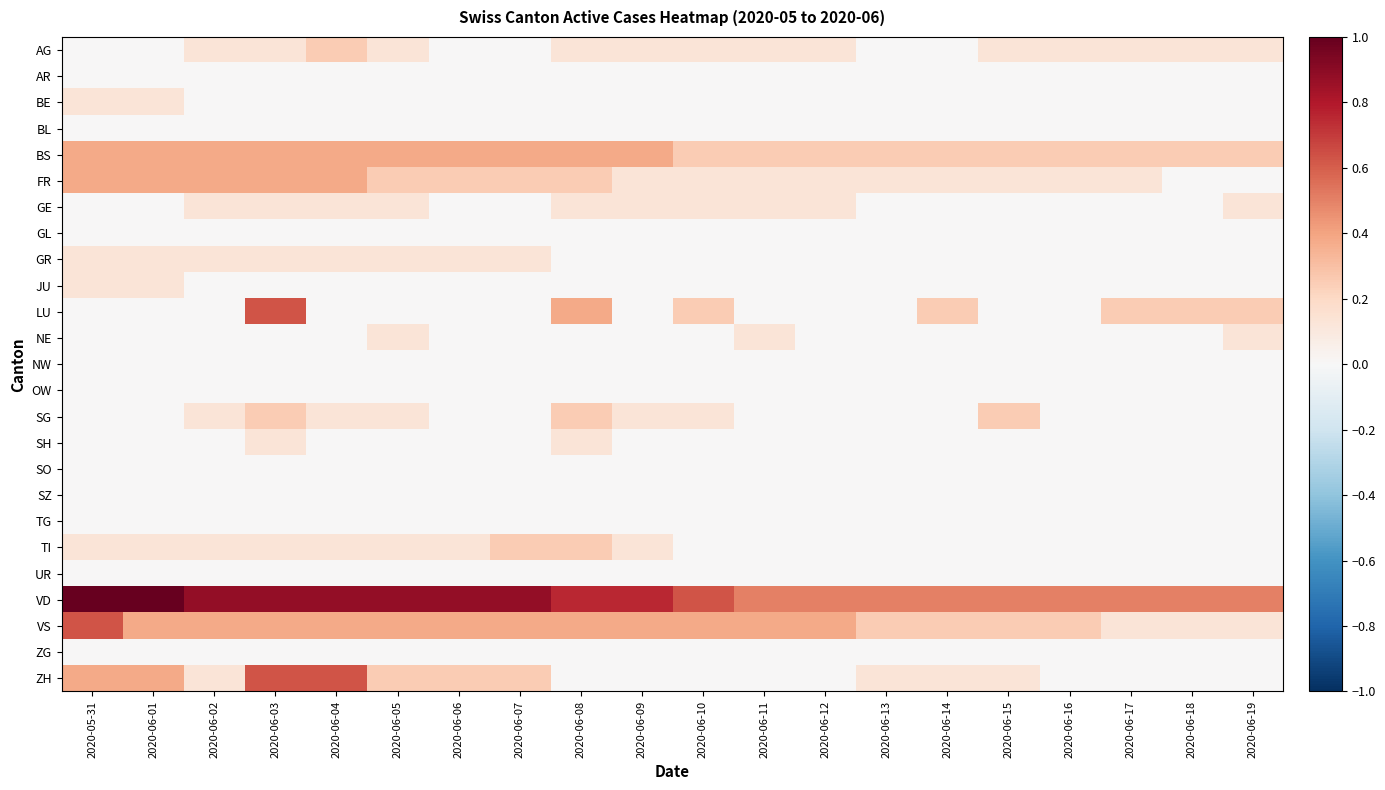

At 2020-06-02, list the series in order from smallest to largest.

AR, BE, BL, GL, JU, LU, NE, NW, OW, SH, SO, SZ, TG, UR, ZG, AG, GE, GR, SG, TI, ZH, BS, FR, VS, VD